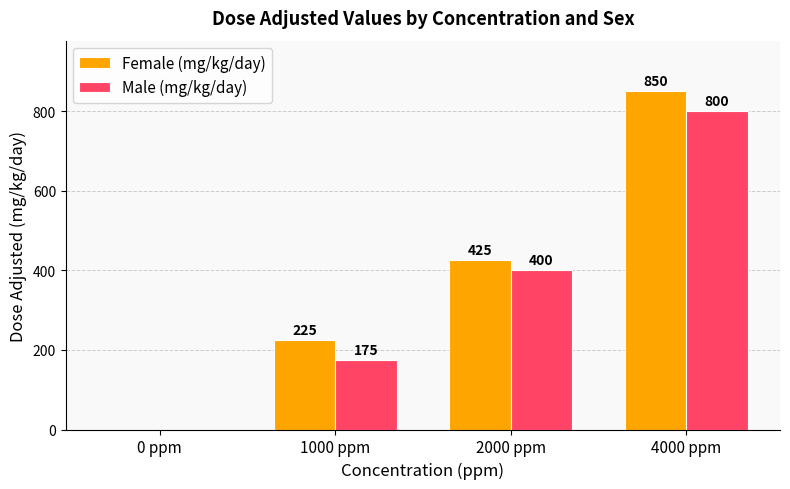

How many groups of bars are there?

4